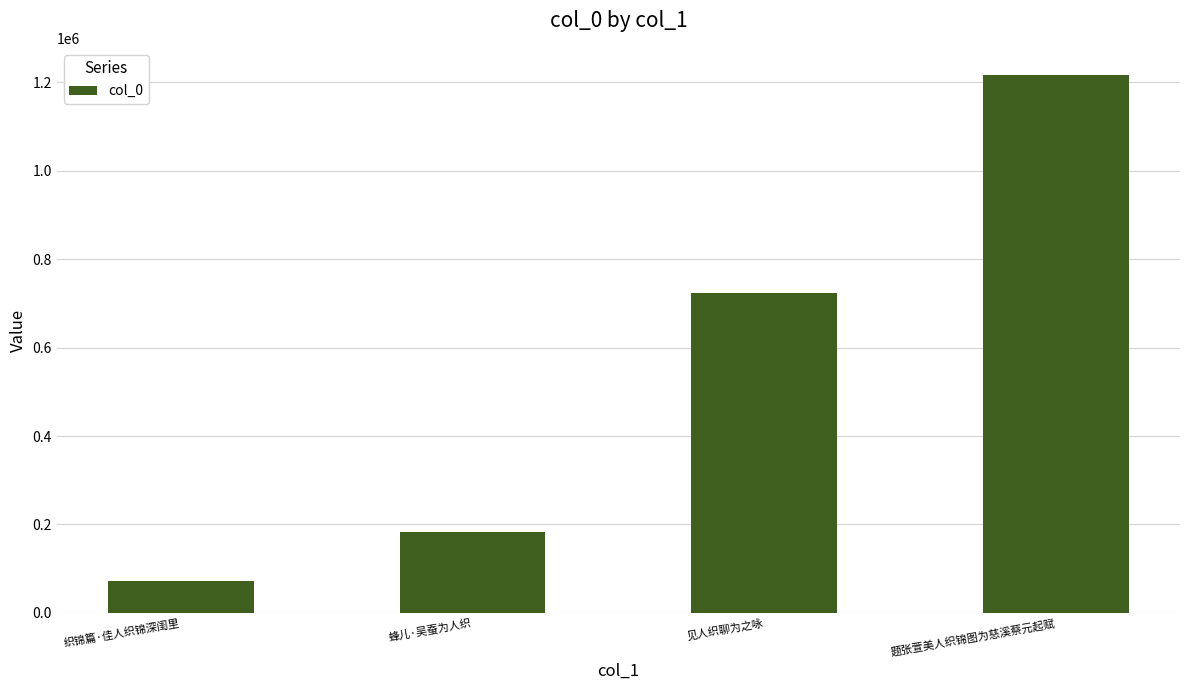

Are the bars grouped side by side (vs. stacked)?

No